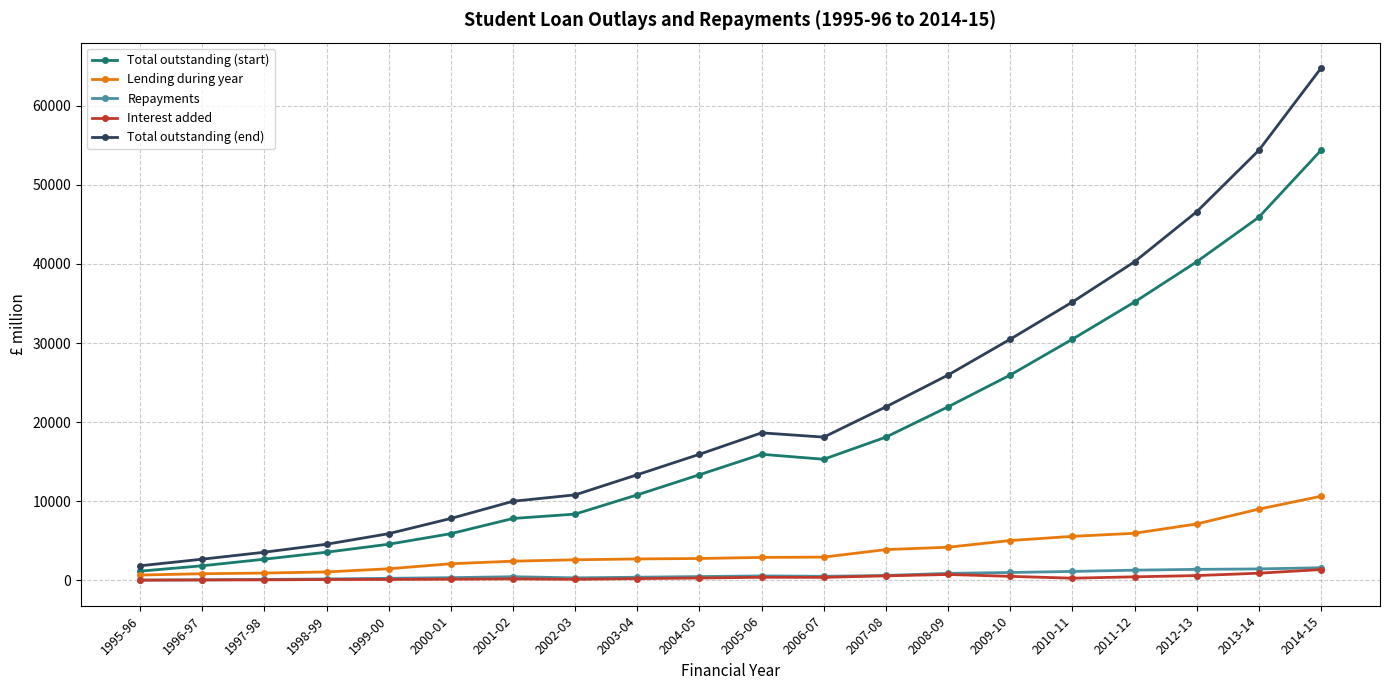

Which series has the largest total across all categories?

Total outstanding (end)